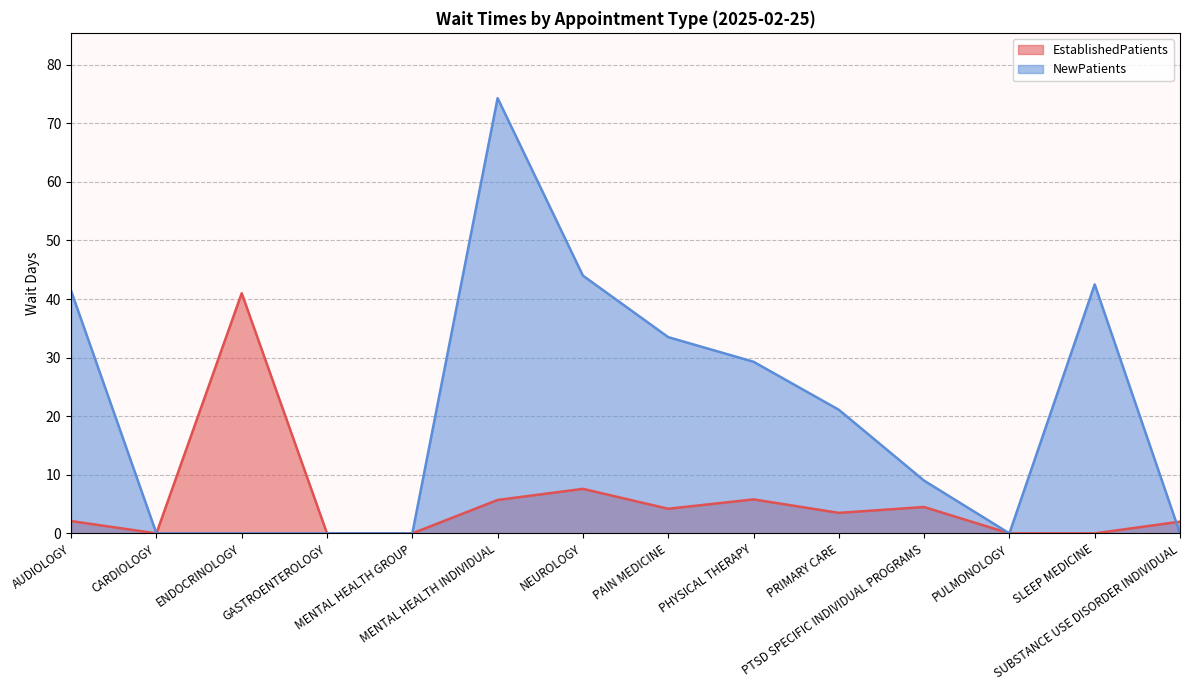

Where is EstablishedPatients nearest to the value 20?

NEUROLOGY